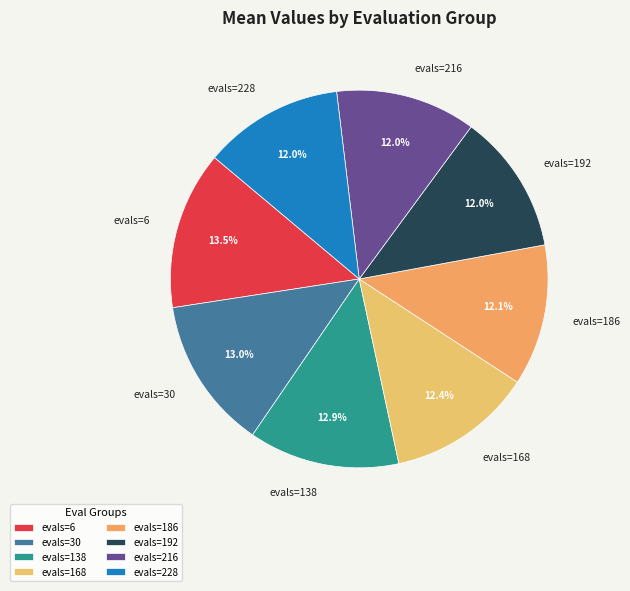

How much of the chart is everything except evals=186?

87.9%